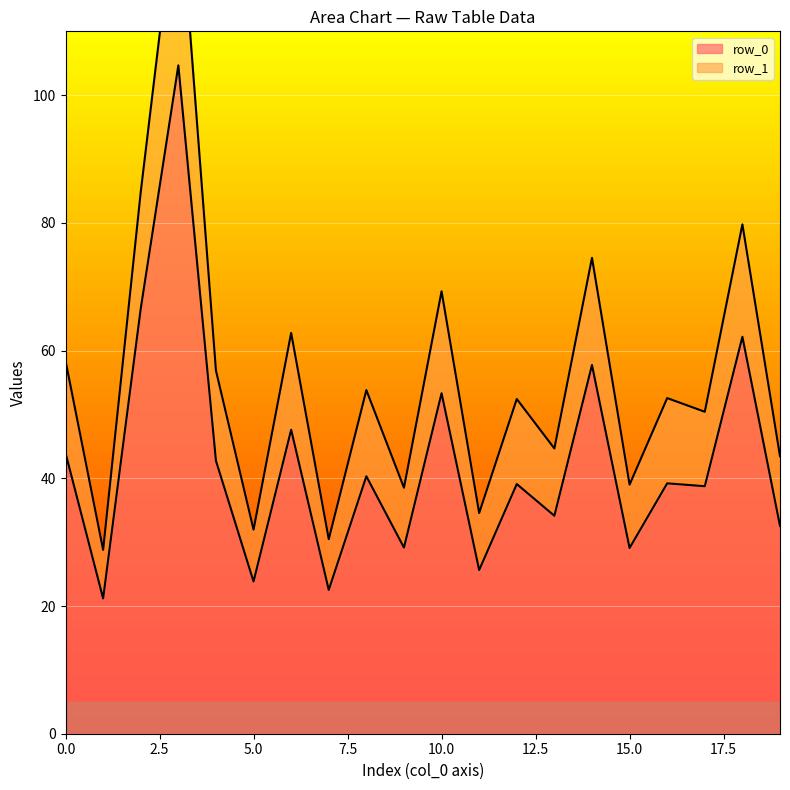

What is the highest value of the row_0 series?

104.7